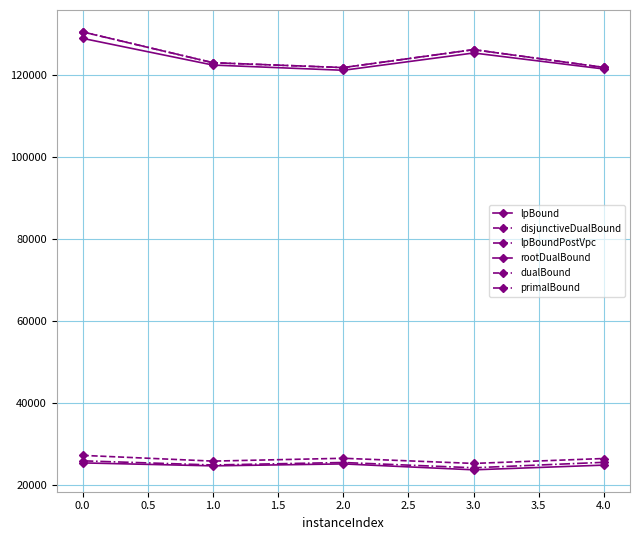

Is this an area chart (filled region under the line)?

No